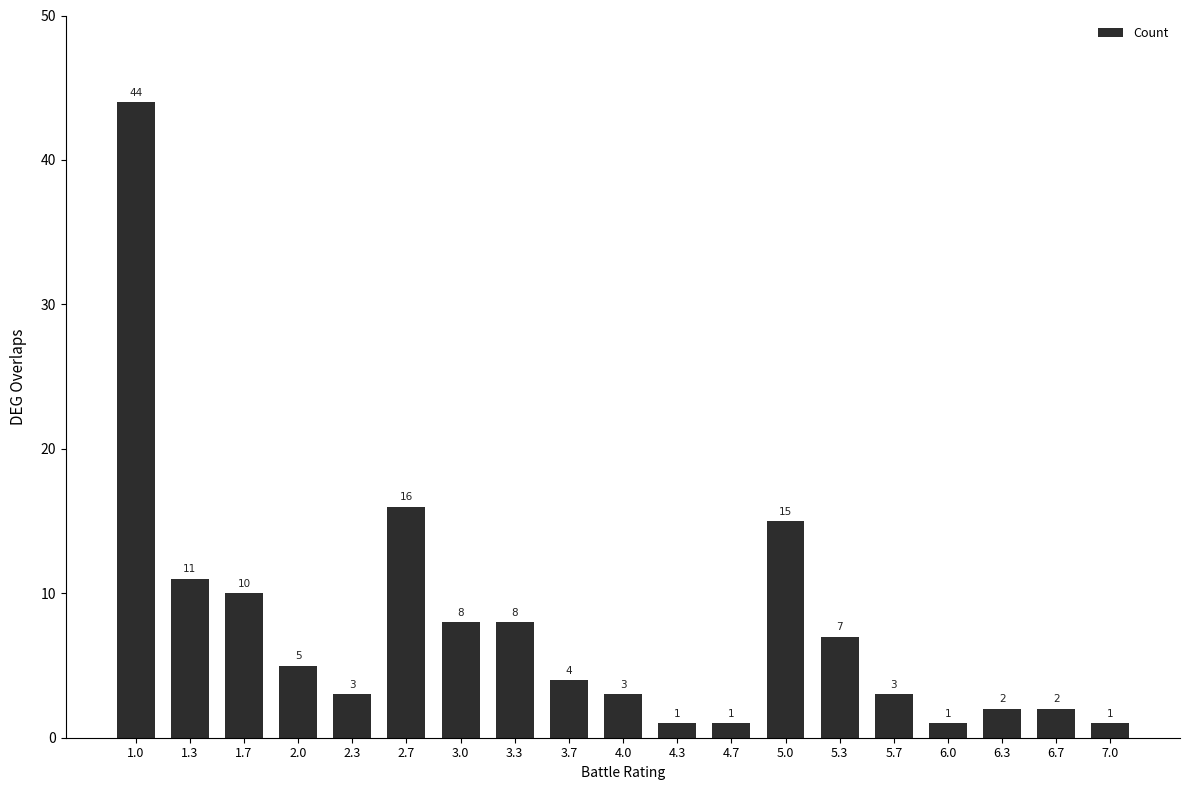

Where is the data nearest to the value 22?

2.7